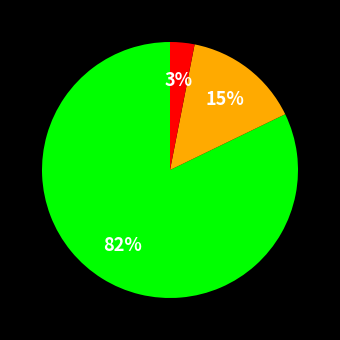

Is there a majority slice in this chart?

Yes